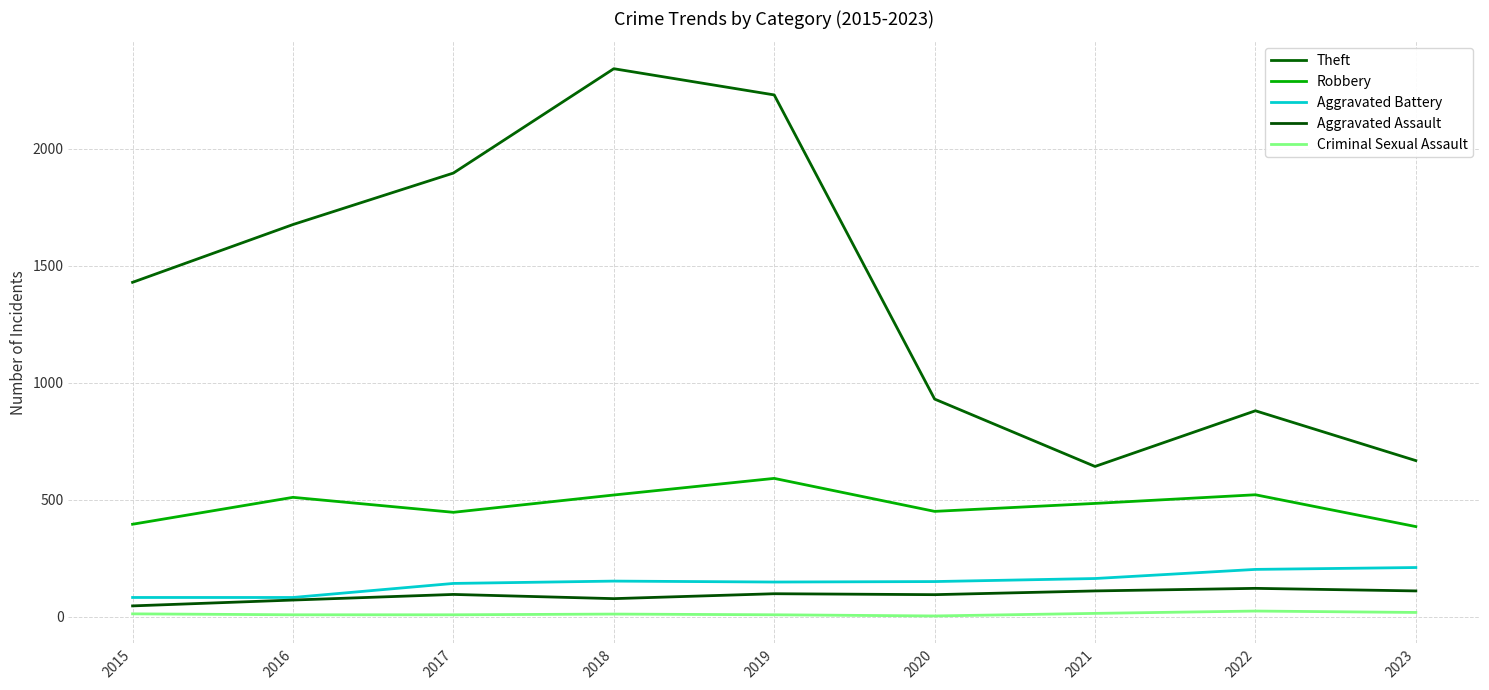

What is the difference between the Aggravated Assault values at 2022 and 2018?

44